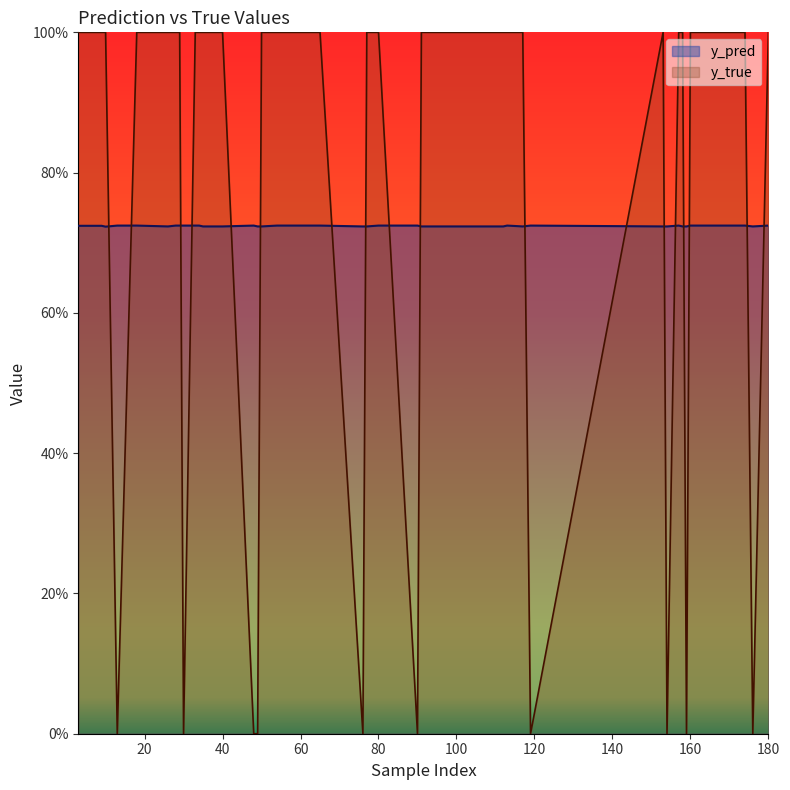

What is the value of the y_true point at the 9th from the left?

1.0